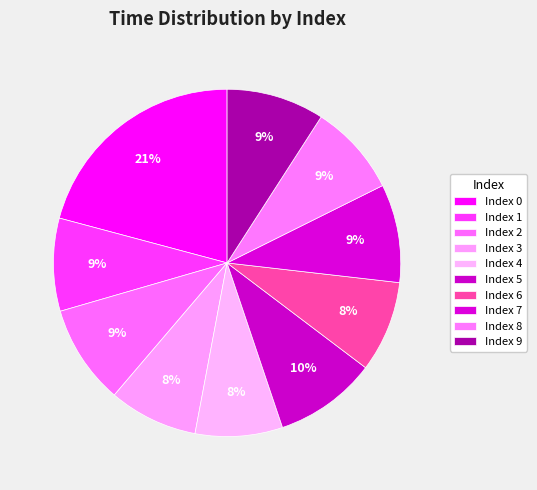

How many segments does this pie chart have?

10